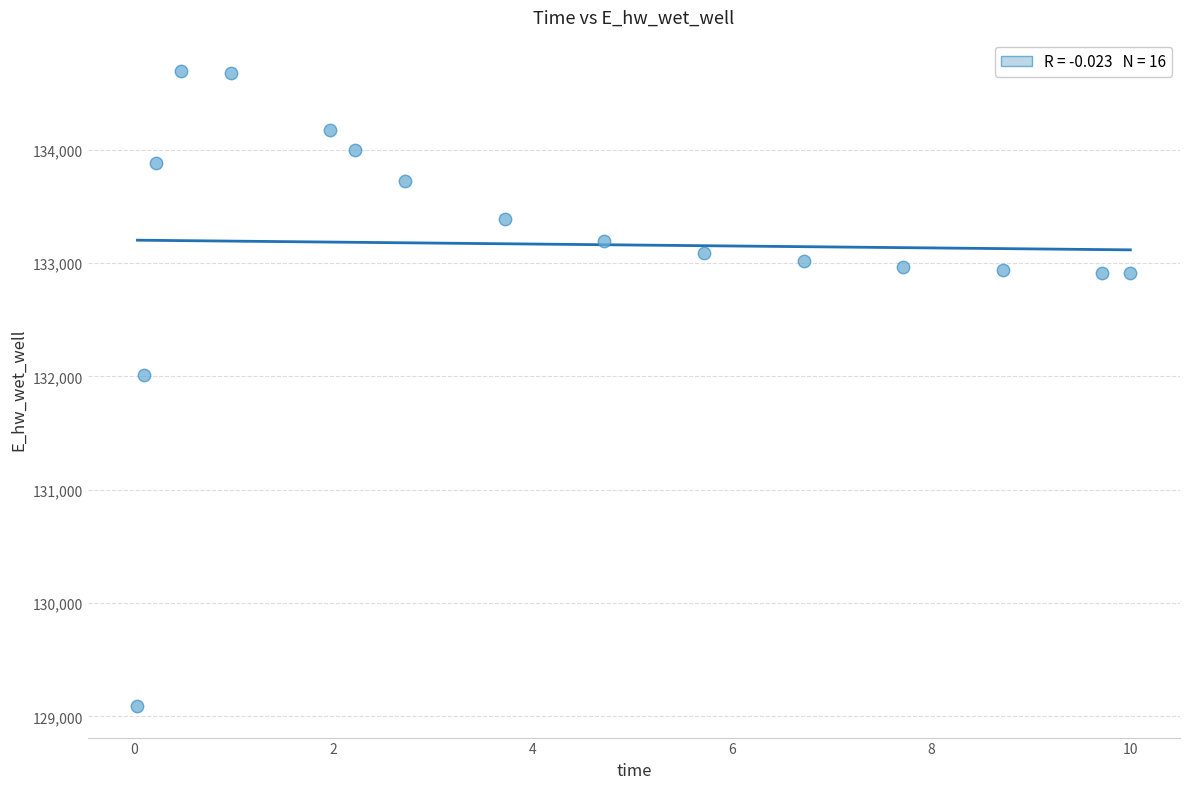

What Y value in the scatter plot is closest to 131891?

132013.5